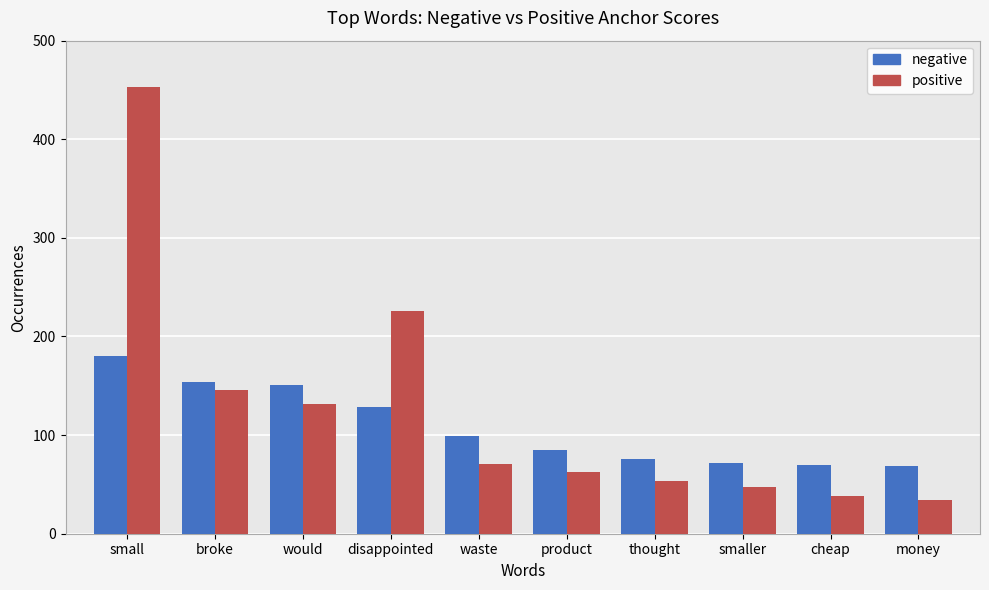

At smaller, list the series in order from smallest to largest.

positive, negative